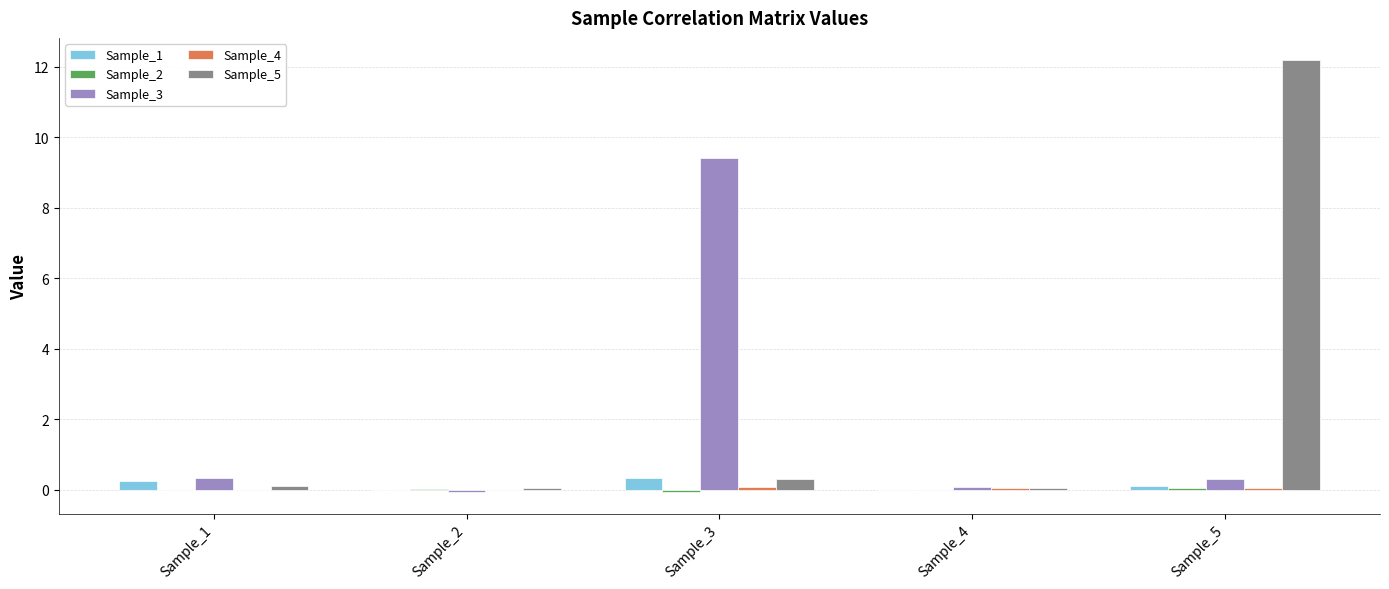

What is the greatest value displayed?

12.2